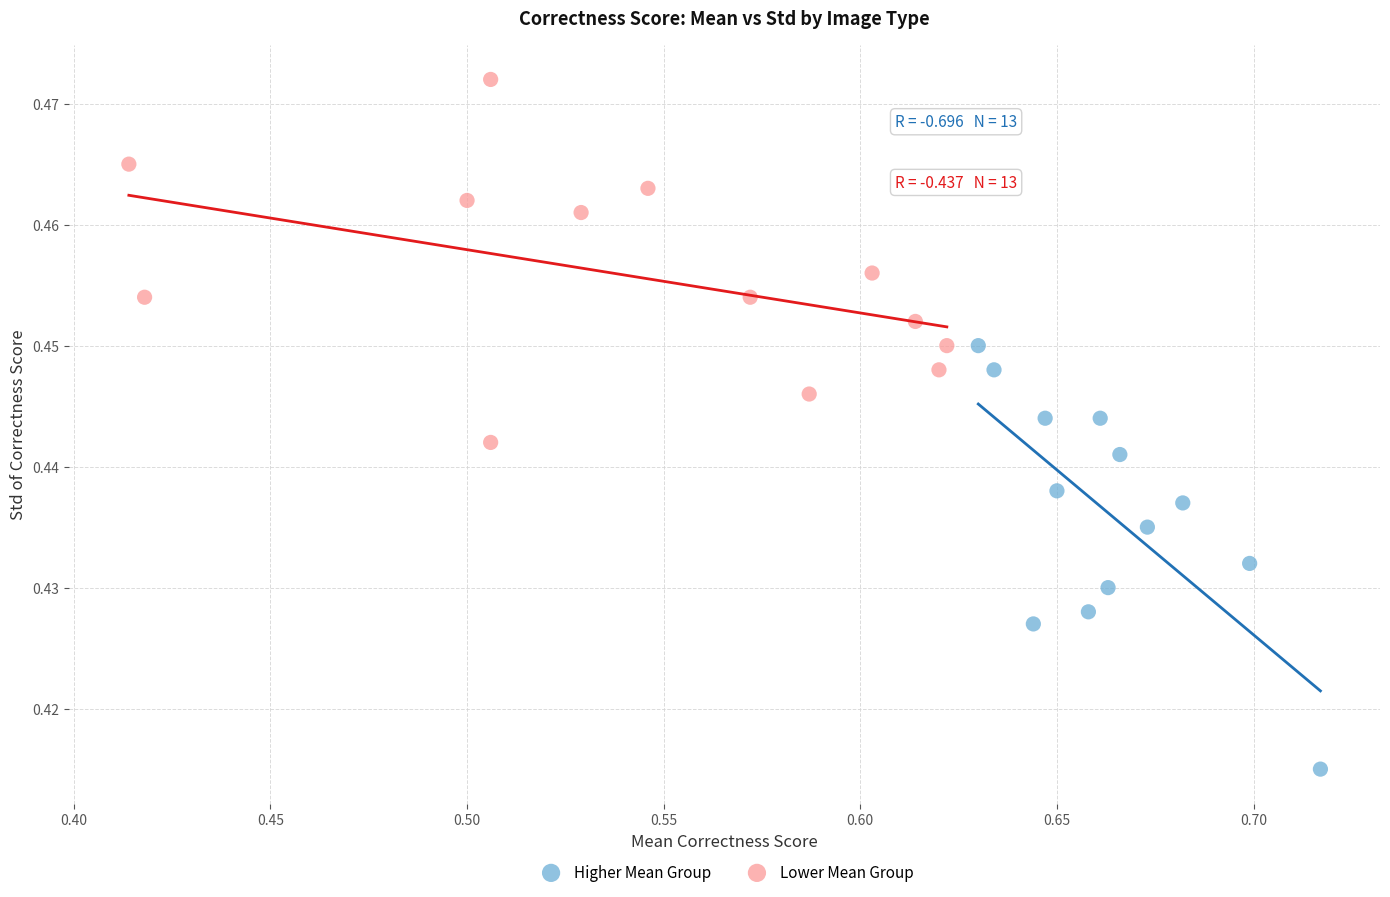

Which series contains the highest Y value?

Lower Mean Group